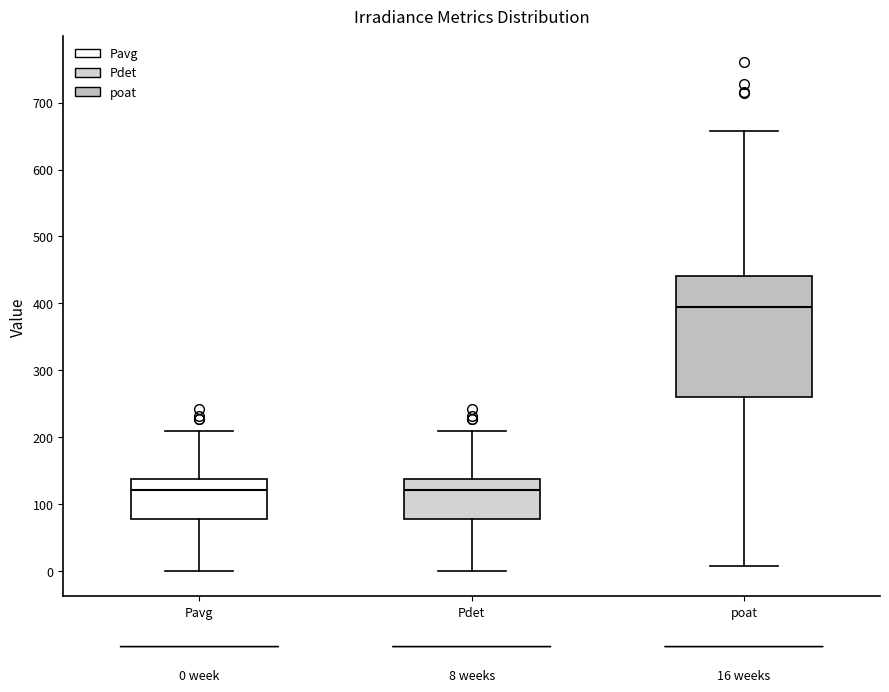

Which box has the highest median line?

poat